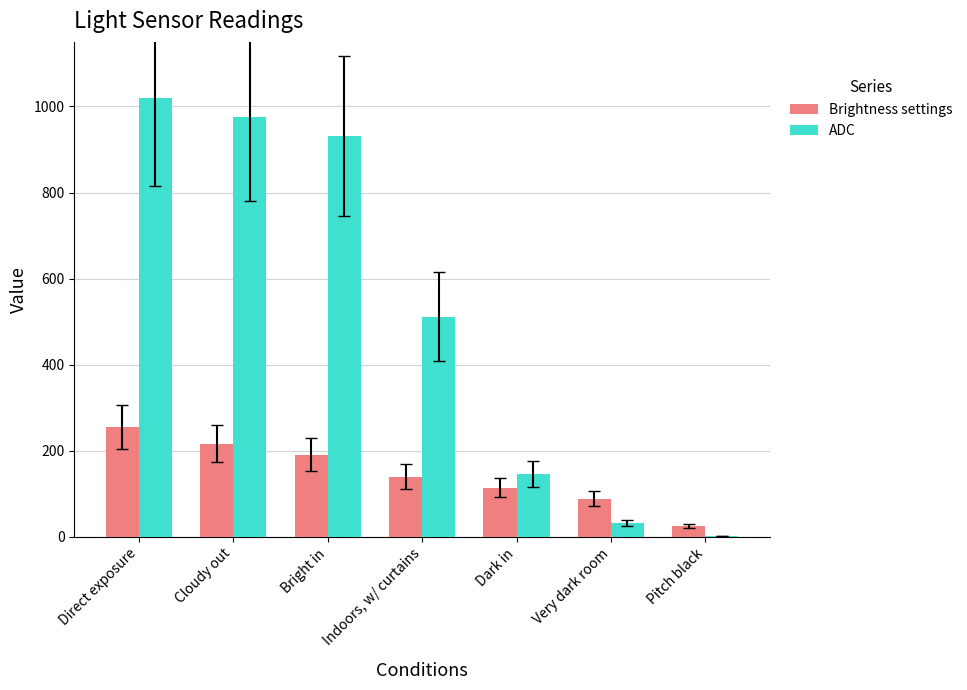

Which category has the highest value across all series?

Direct exposure